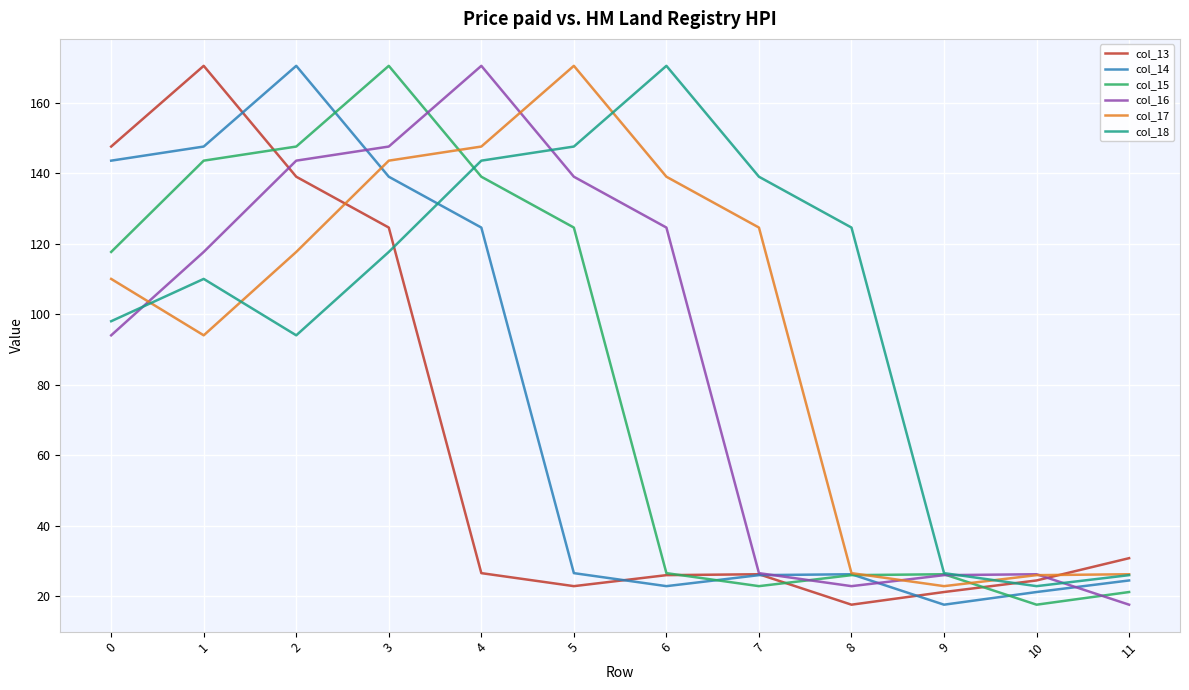

Where do col_17 and col_14 first cross each other?

2 and 3